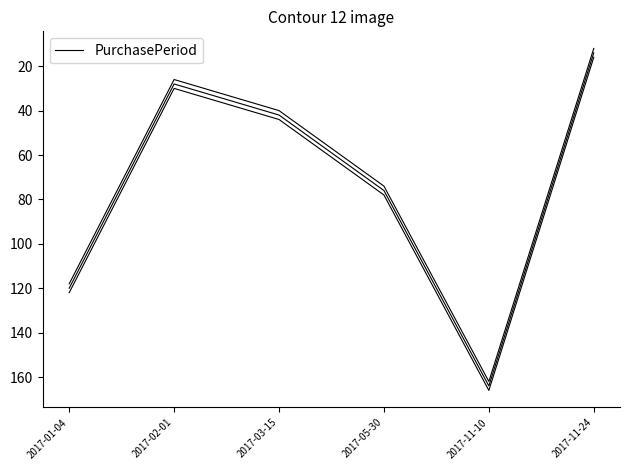

Between 2017-03-15 and 2017-11-24, which is larger?

2017-03-15